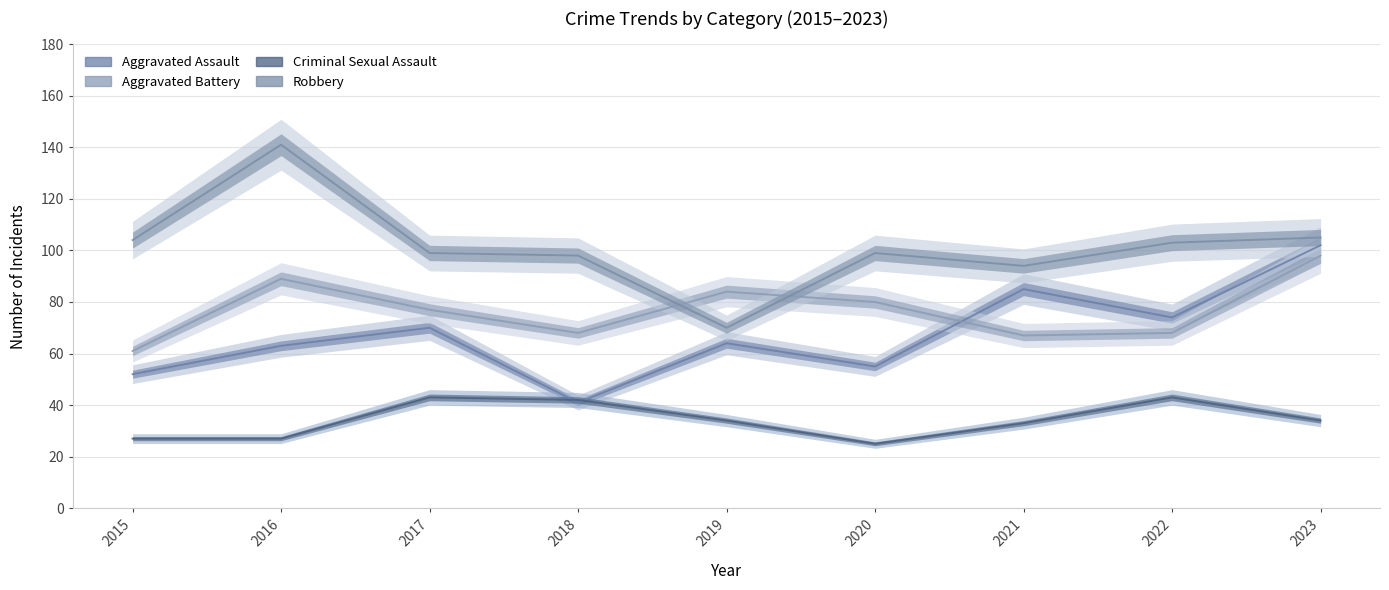

At 2016, list the series in order from largest to smallest.

Robbery, Aggravated Battery, Aggravated Assault, Criminal Sexual Assault